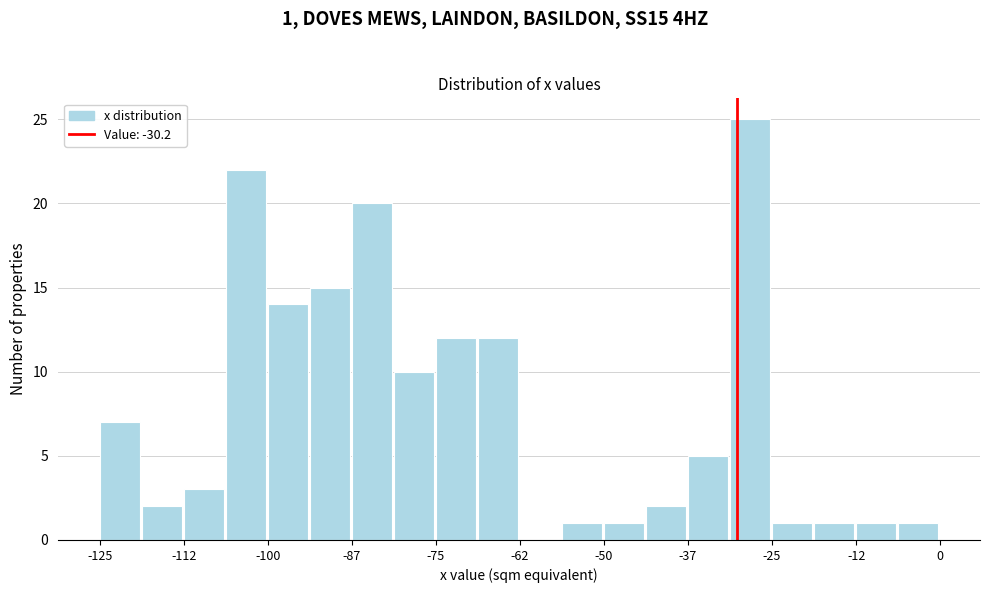

Around what value on the x-axis is the tallest bar? Give the approximate position of its centre, as read against the axis.

-28